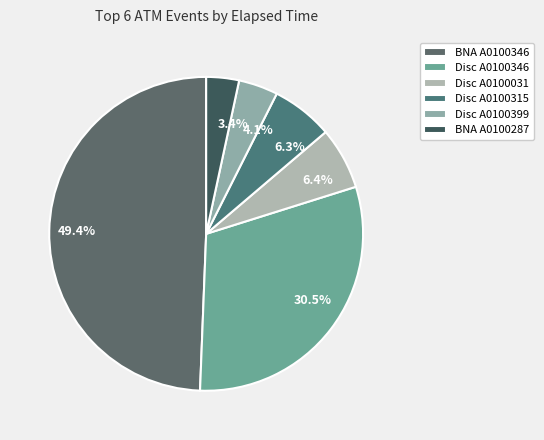

To the nearest percent, what is the average slice percentage?

17%